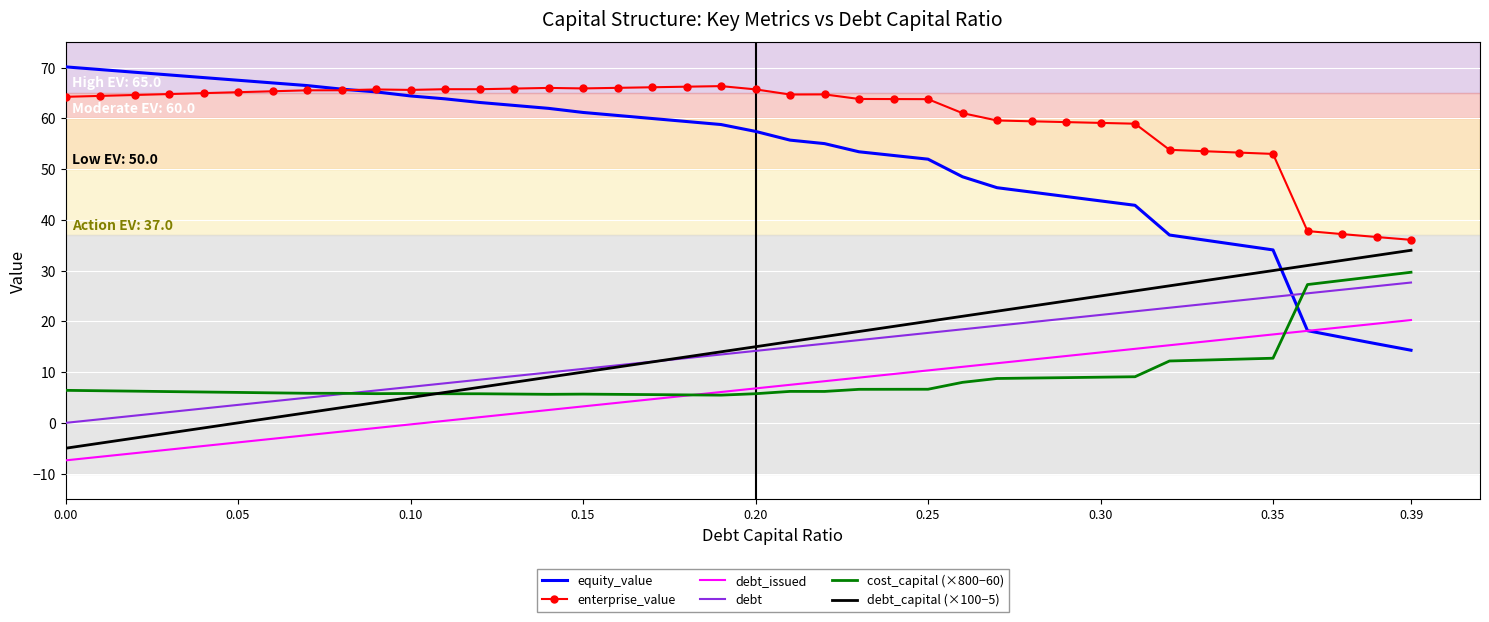

True or false: debt_capital (×100−5) and debt_issued intersect in this chart.

False